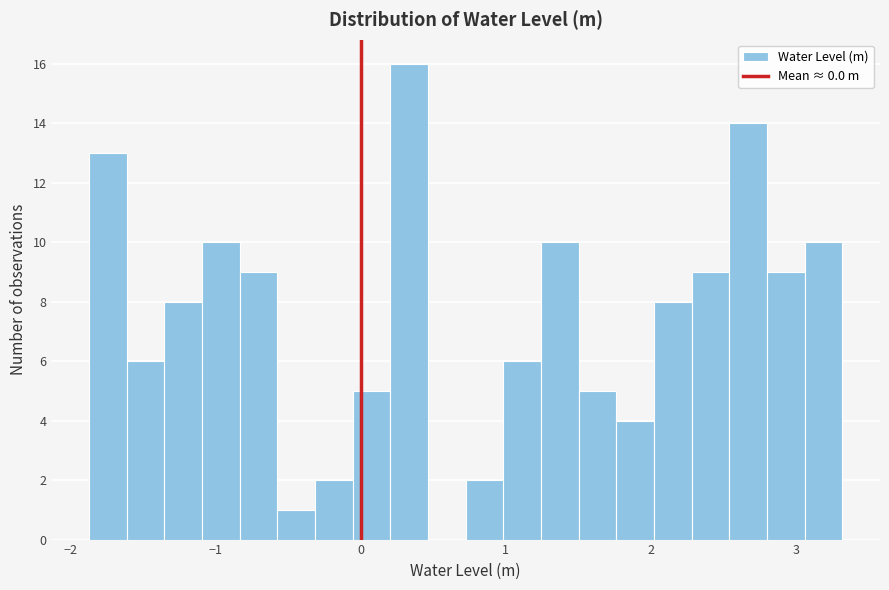

Read against the x-axis, roughly where is the centre of the tallest bar?

0.3